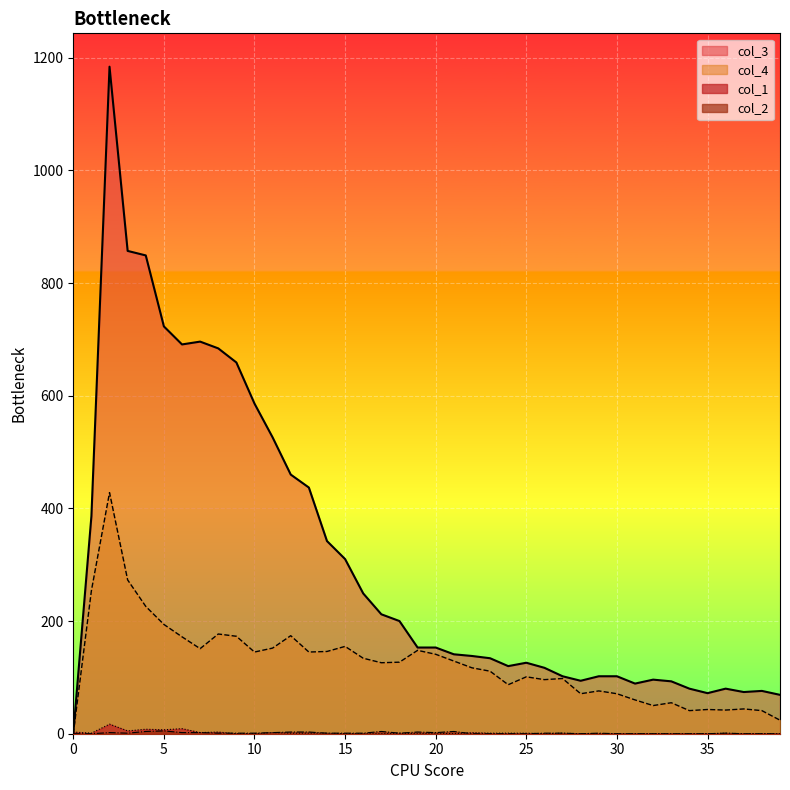

Which series has the largest range (max minus min)?

col_3